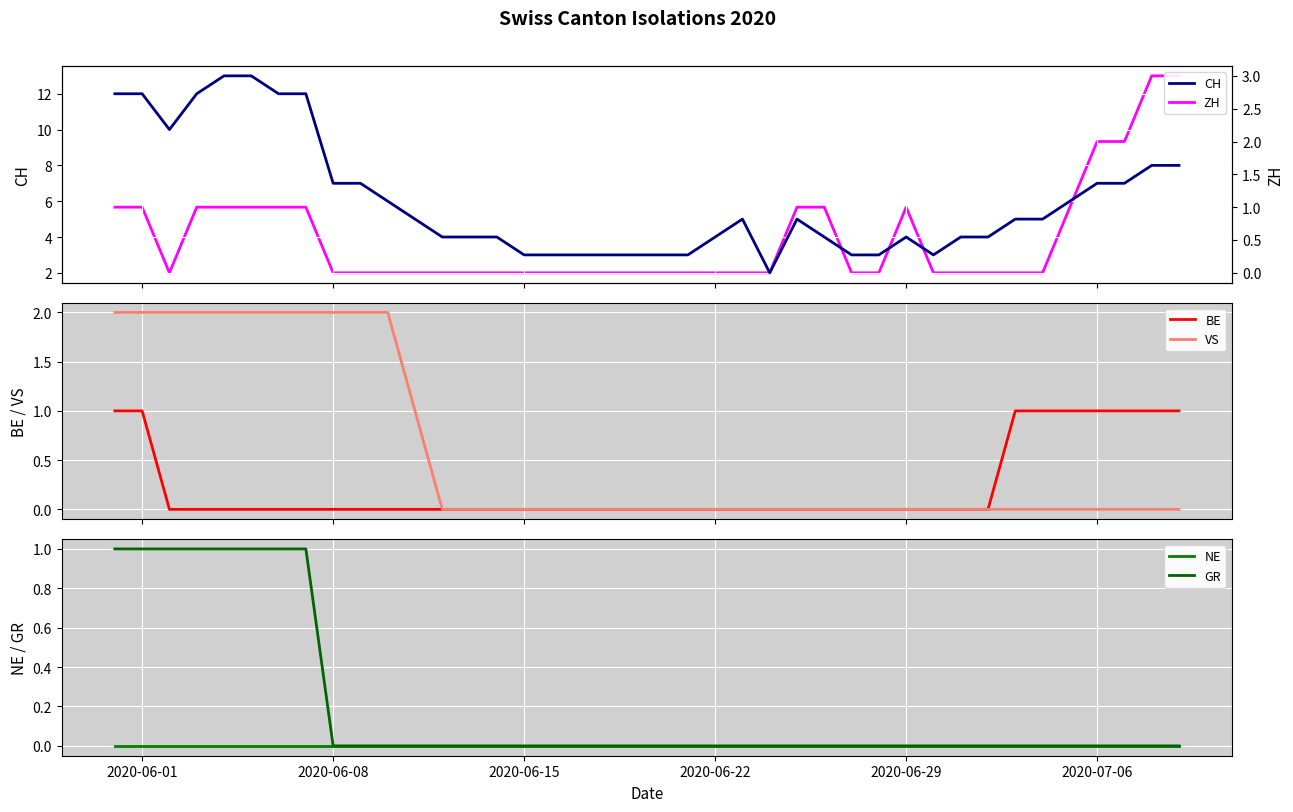

What are all the series names shown in the legend?

CH, BE, VS, NE, GR, ZH